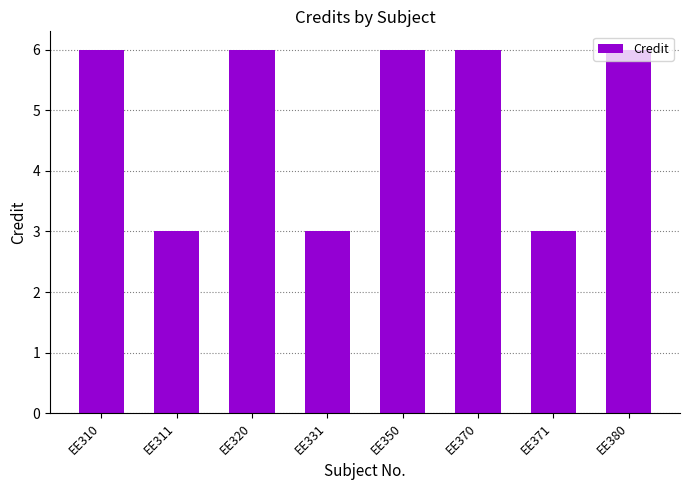

What is the smallest value displayed?

3